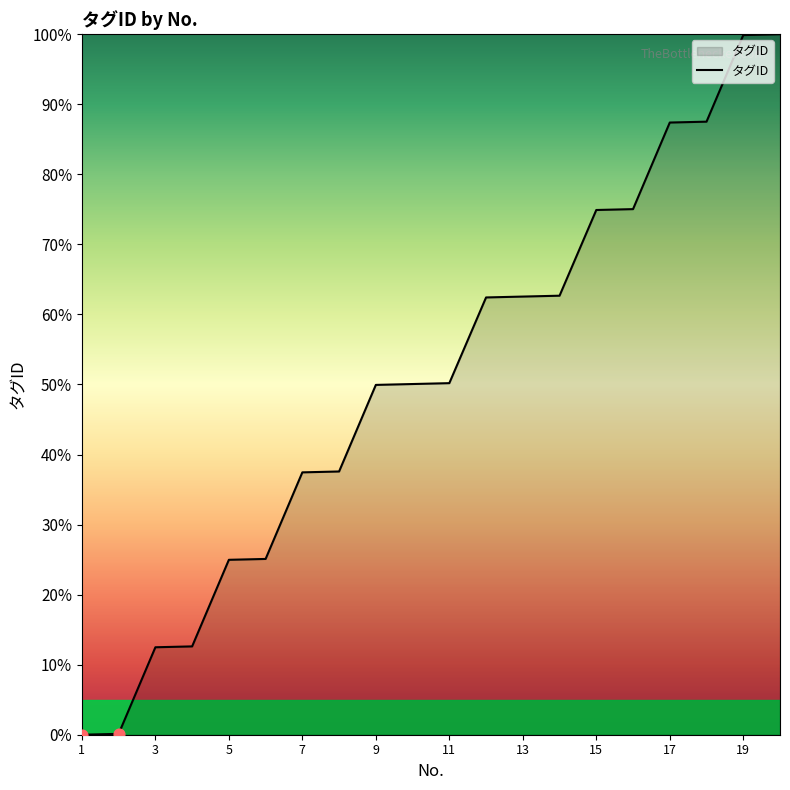

What is the greatest value displayed?

100.0